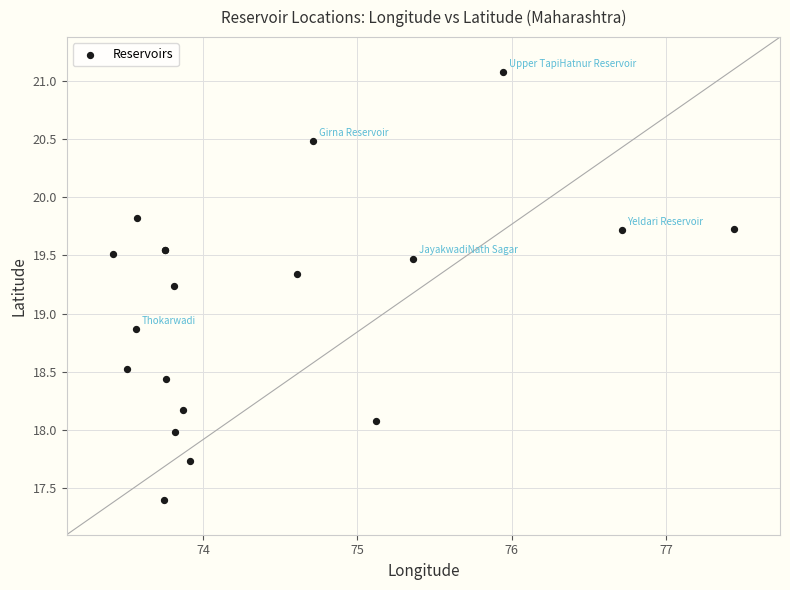

What Y value in the scatter plot is closest to 19?

18.9